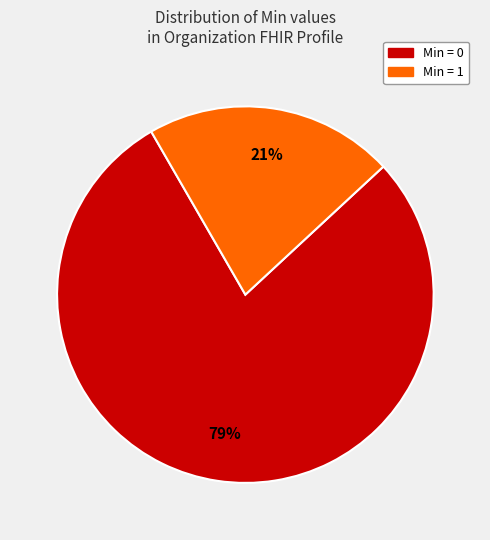

How many slices are in this pie chart?

2